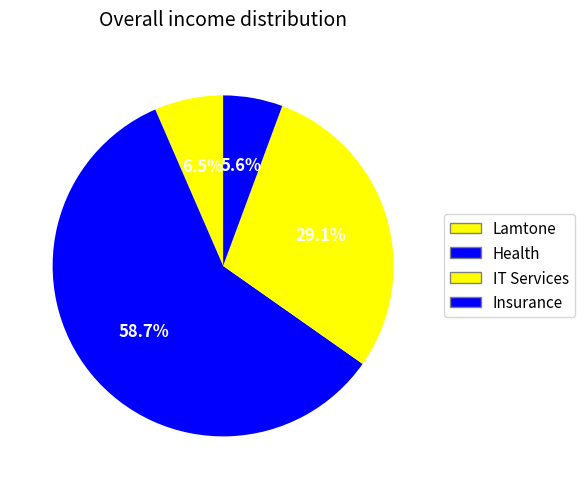

Approximately how many times larger is the value at Lamtone compared to Health?

0.1